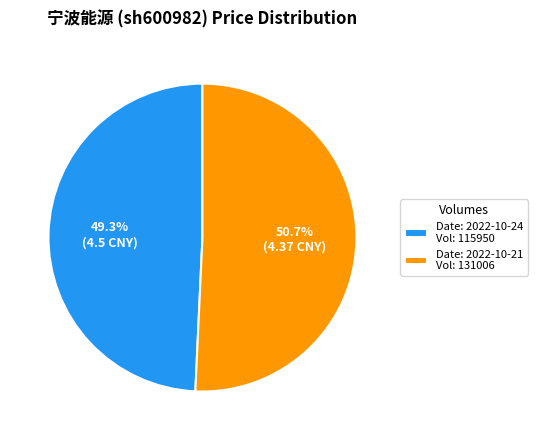

Rank the categories by value from highest to lowest.

Date: 2022-10-21 Vol: 131006, Date: 2022-10-24 Vol: 115950